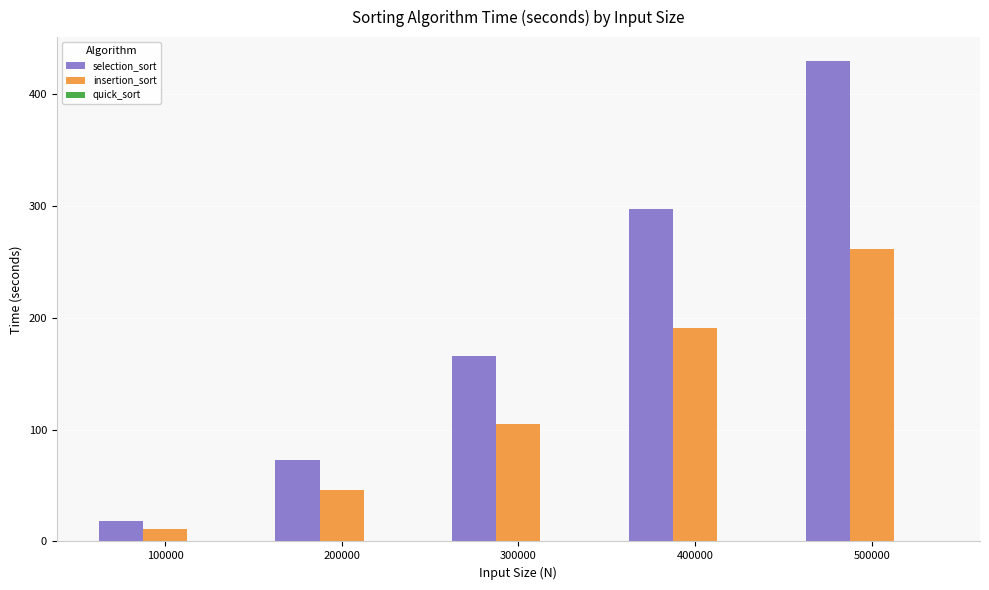

What is the average value of the selection_sort series?

196.7